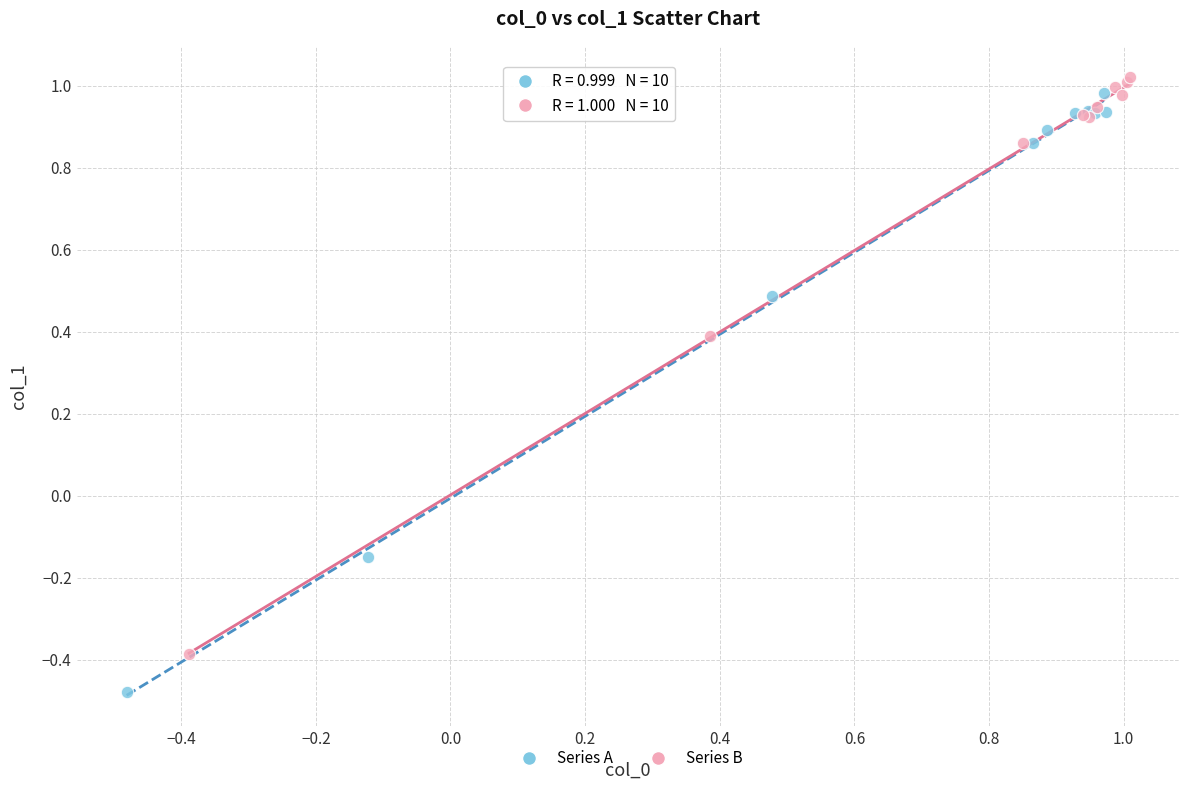

What are all the series names shown in the legend?

Series A, Series B